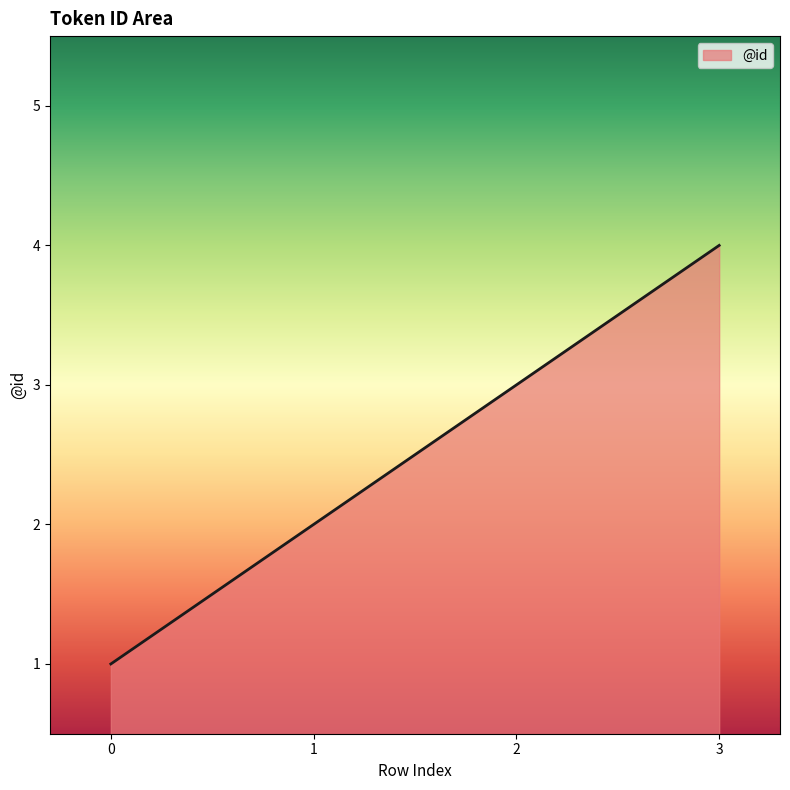

Which category has the highest value across all series?

3